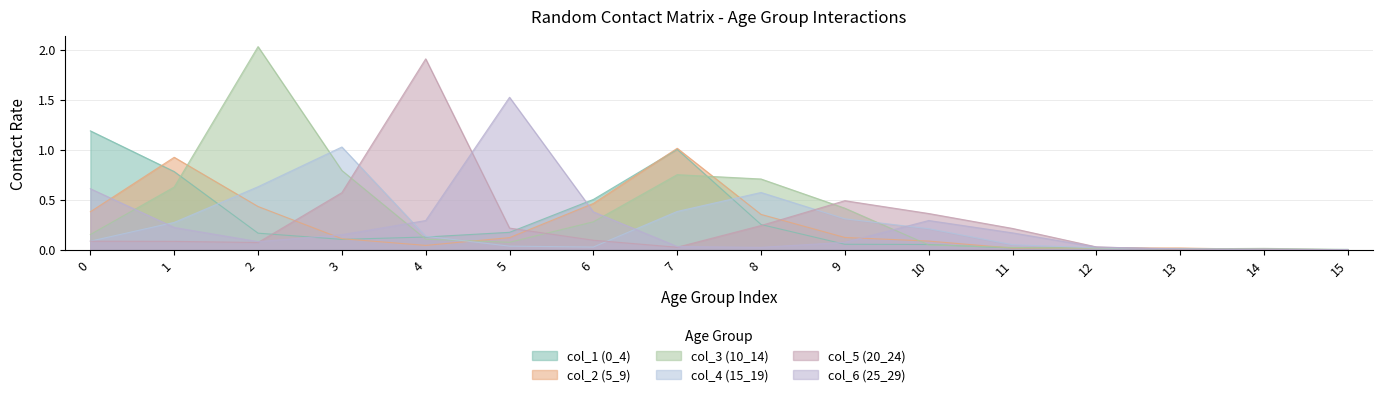

How many times do col_4 (15_19) and col_6 (25_29) cross each other?

6